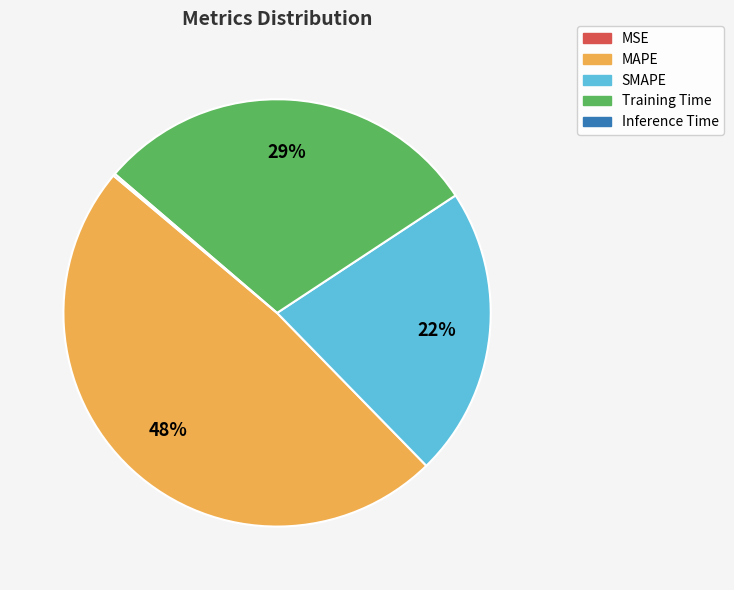

Which slice is the largest?

MAPE